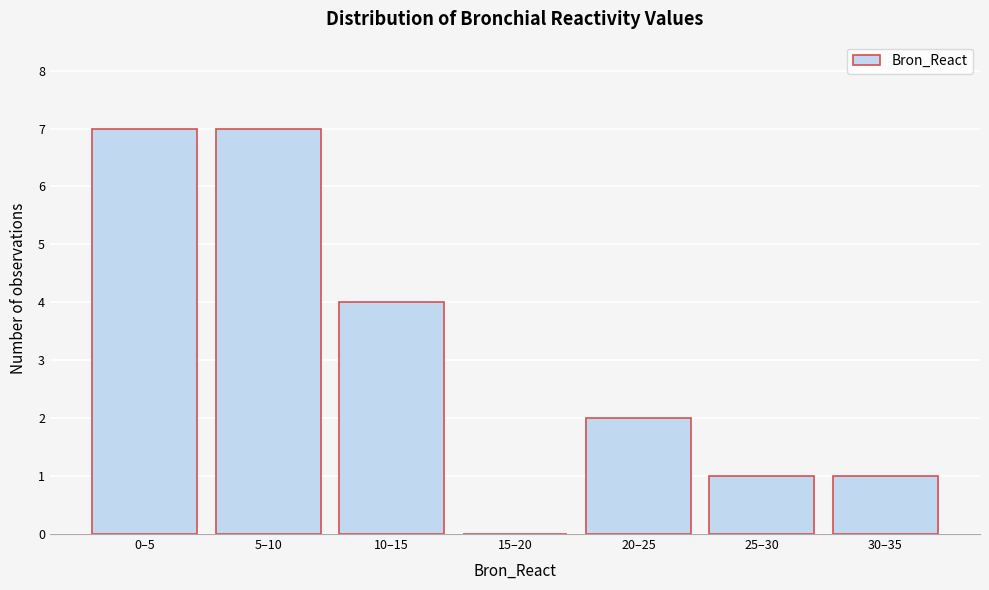

Reading left to right, what are all the values shown in this chart?

0–5=7	5–10=7	10–15=4	15–20=0	20–25=2	25–30=1	30–35=1